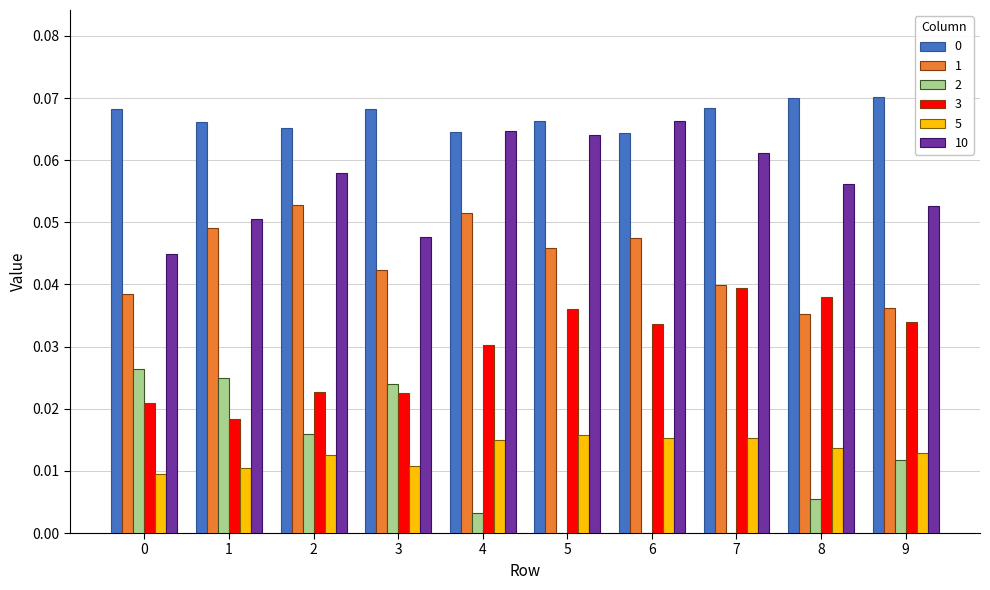

Which series has the widest spread of values?

2